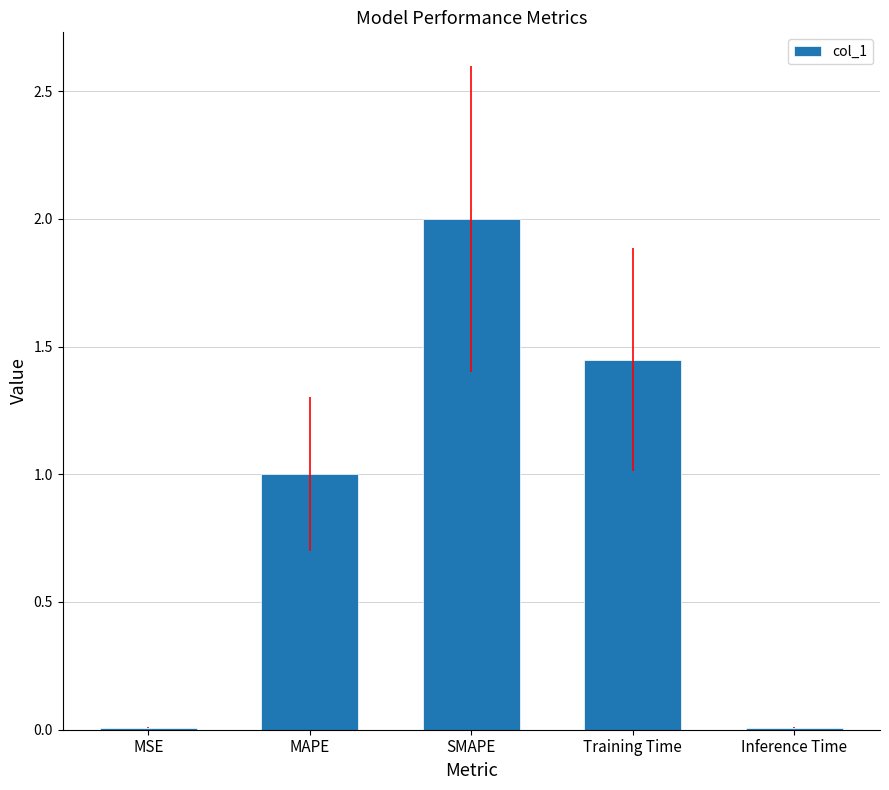

The value at SMAPE is 1.2. True or false?

False